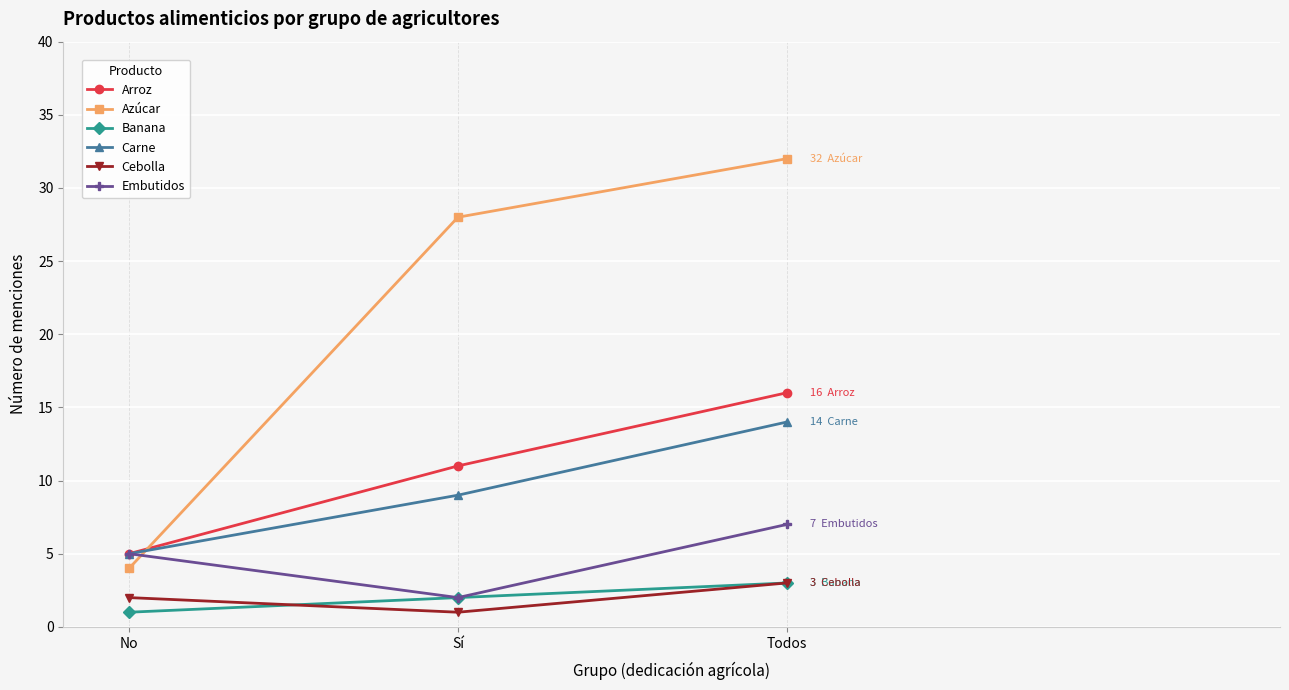

Count the Azúcar values in the range 4 to 32.

3